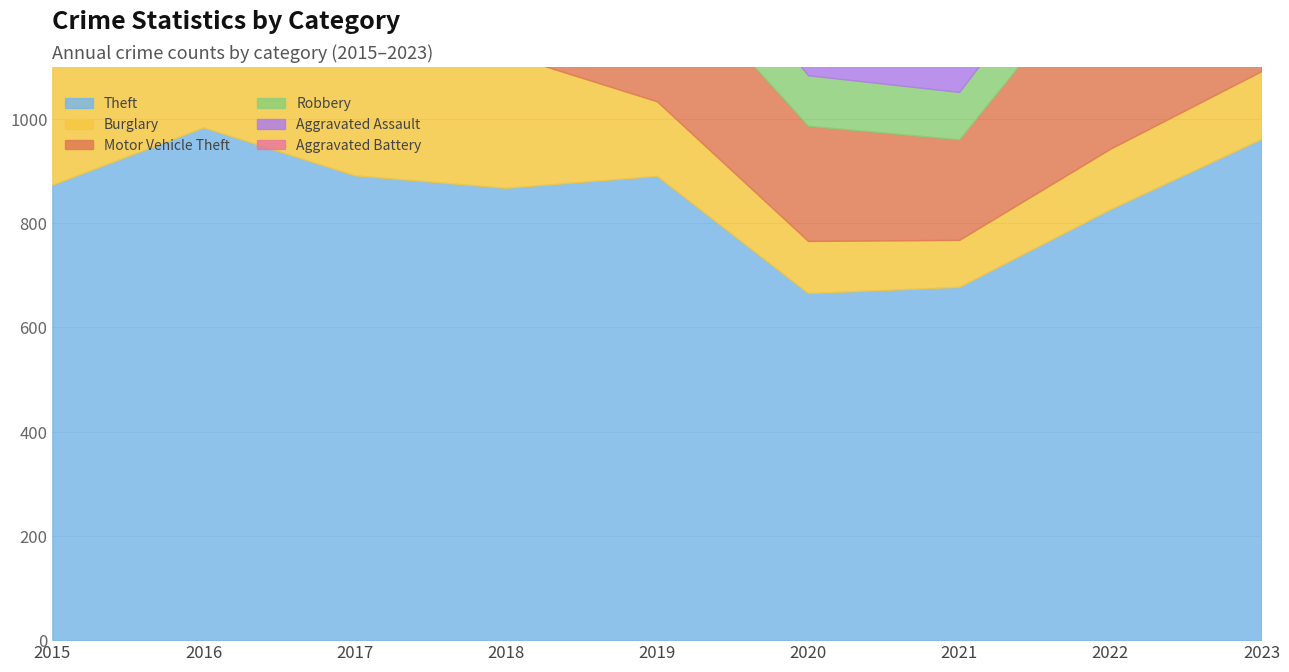

What is the difference between the second highest and minimum values in the Robbery series?

103